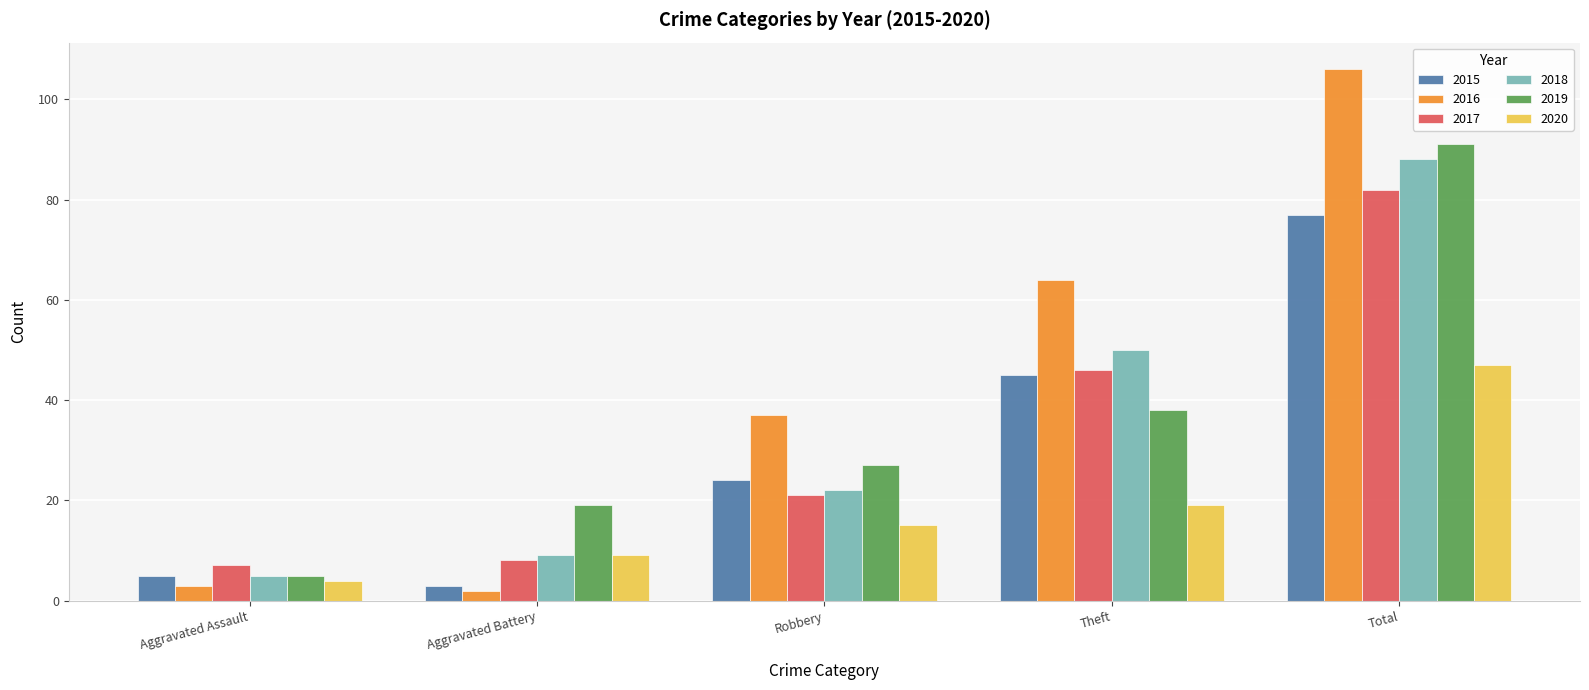

Which series has the largest total across all categories?

2016